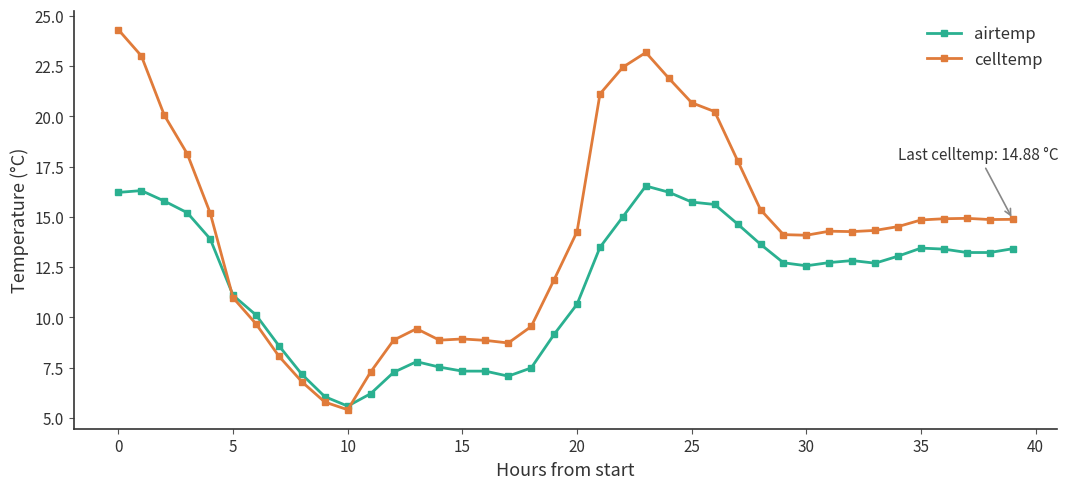

What is the lowest value of the airtemp series?

5.6